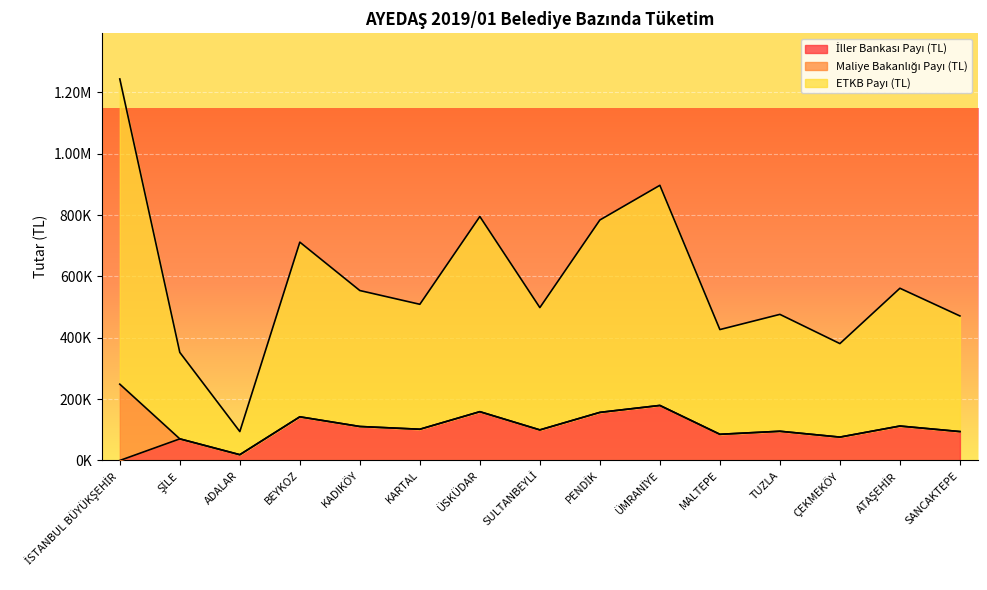

Which series has the largest range (max minus min)?

ETKB Payı (TL)